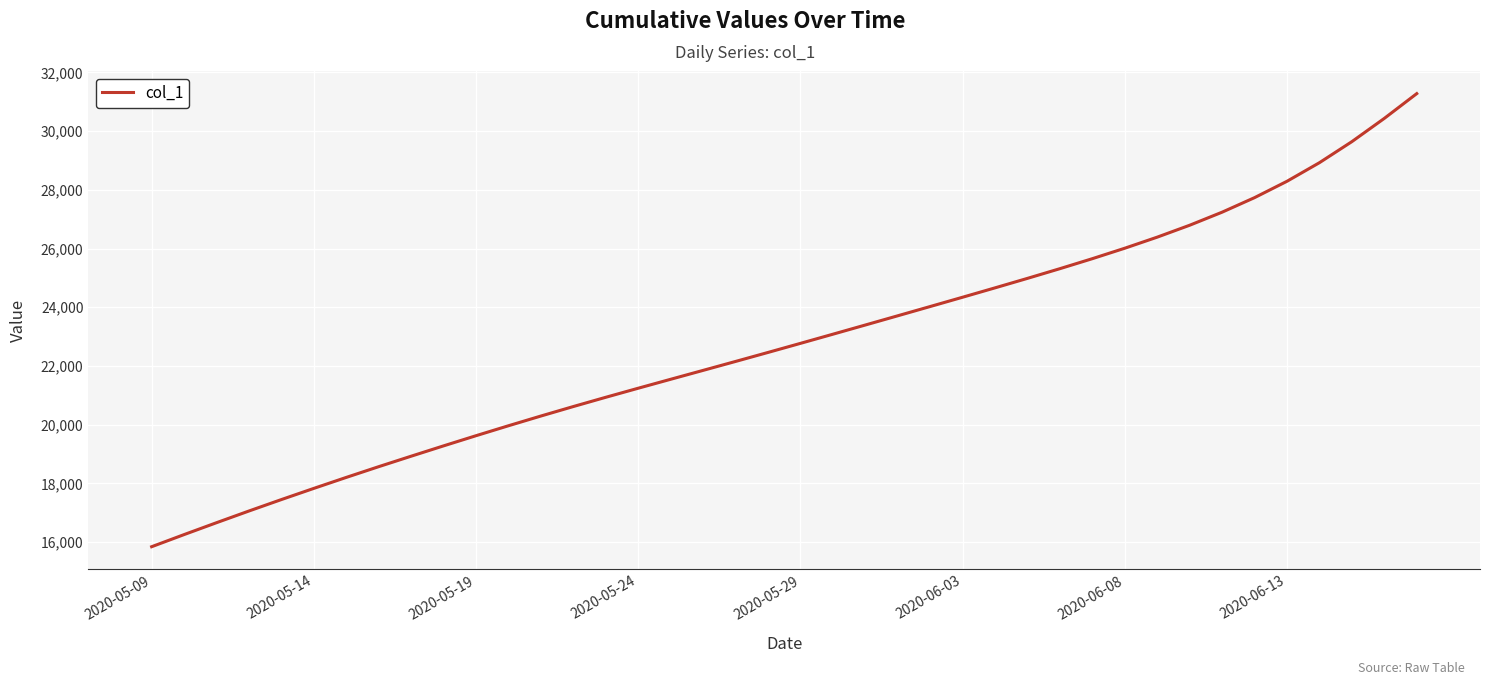

How many lines are shown in the chart?

1